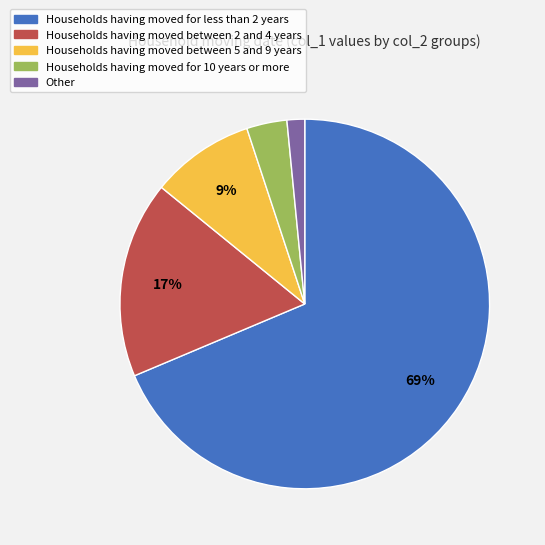

Which has a higher value, Households having moved for less than 2 years or Households having moved for 10 years or more?

Households having moved for less than 2 years